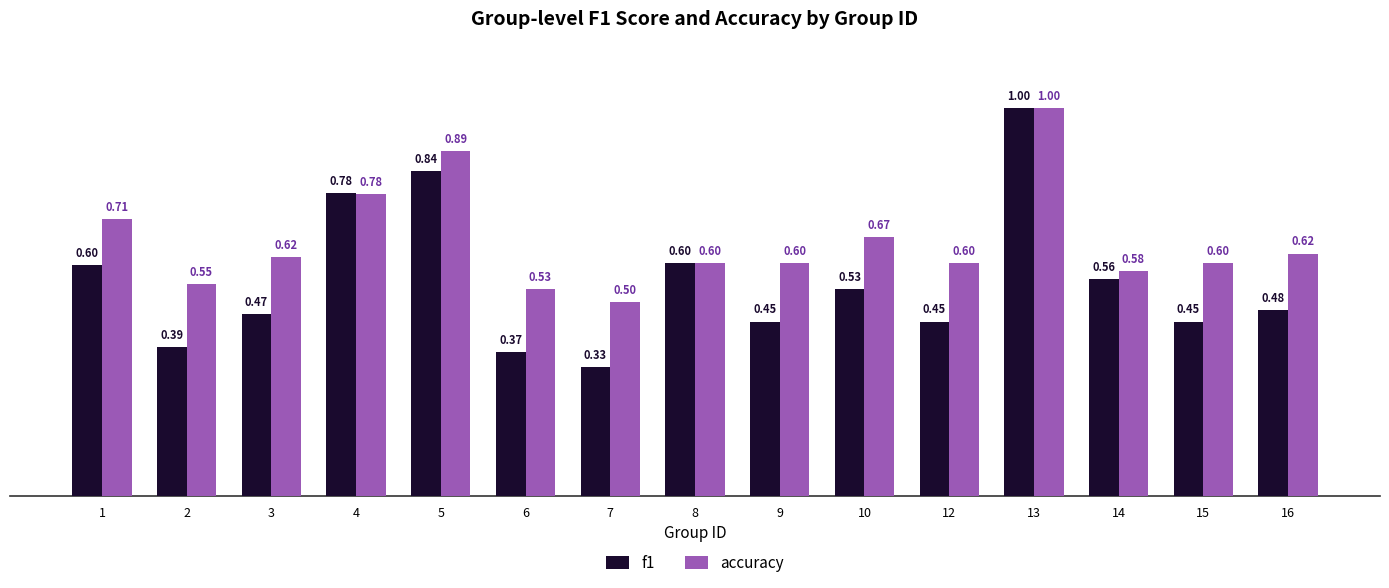

Which label corresponds to the smallest value in the chart?

7